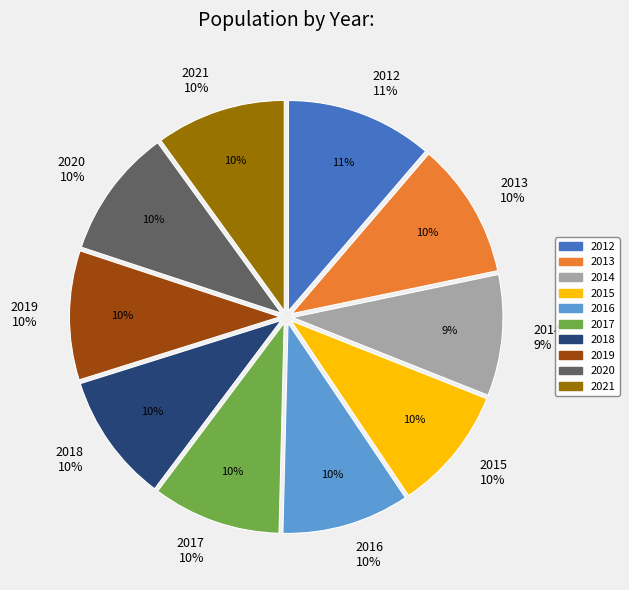

Which category has the smallest portion of the pie?

2014